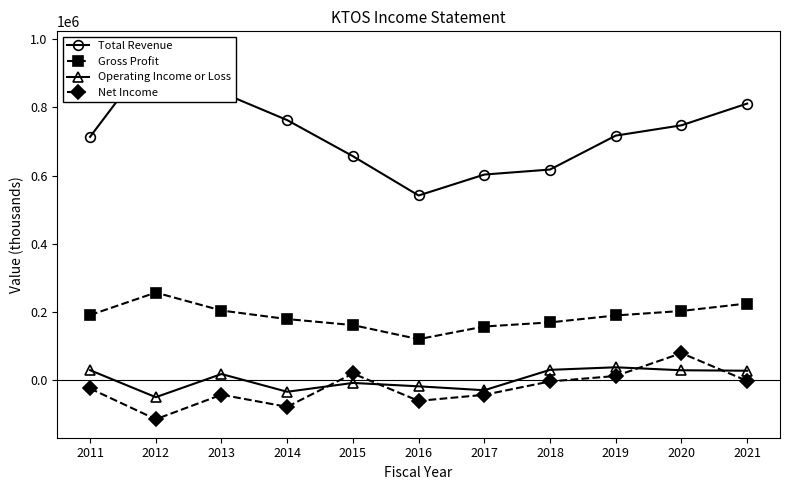

How many values in the Total Revenue series are below 717500?

5